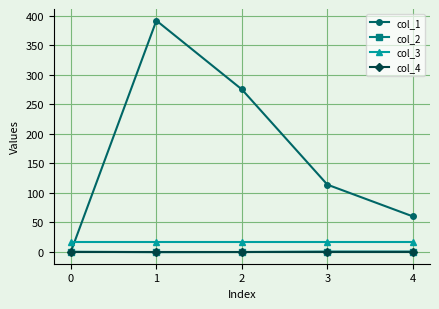

True or false: col_3 has more than 2 points higher than both neighbors.

False